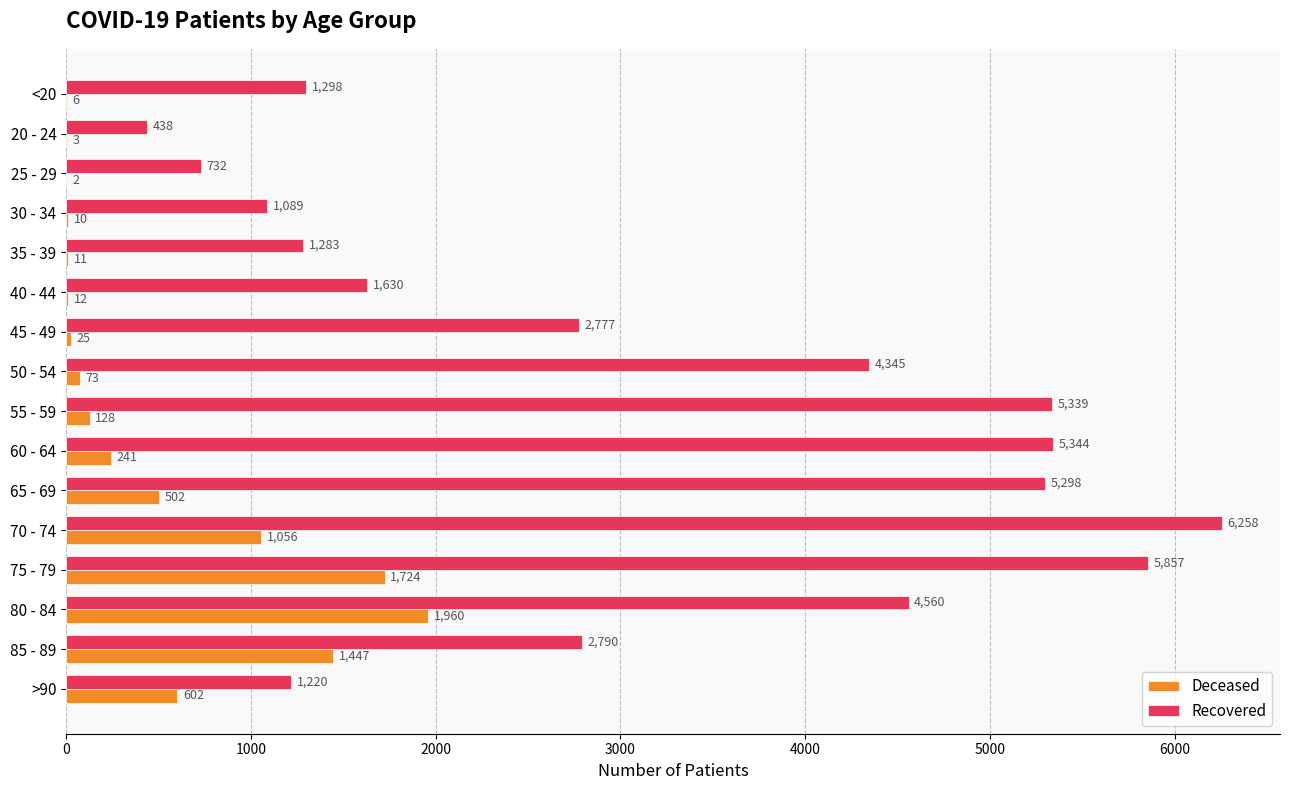

Which category has the highest value across all series?

70 - 74